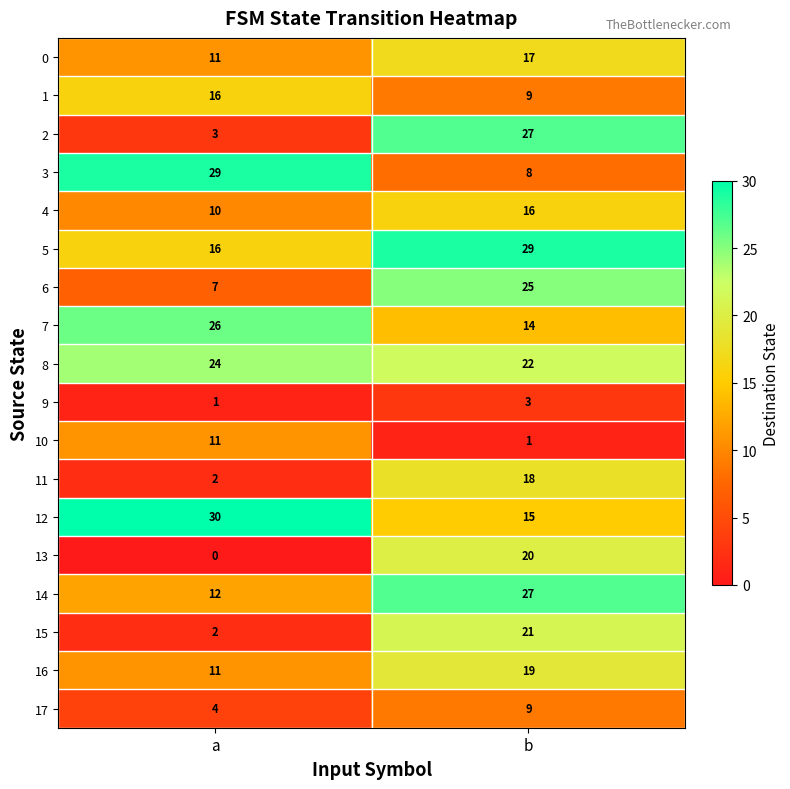

Which category has the lowest value across all series?

a